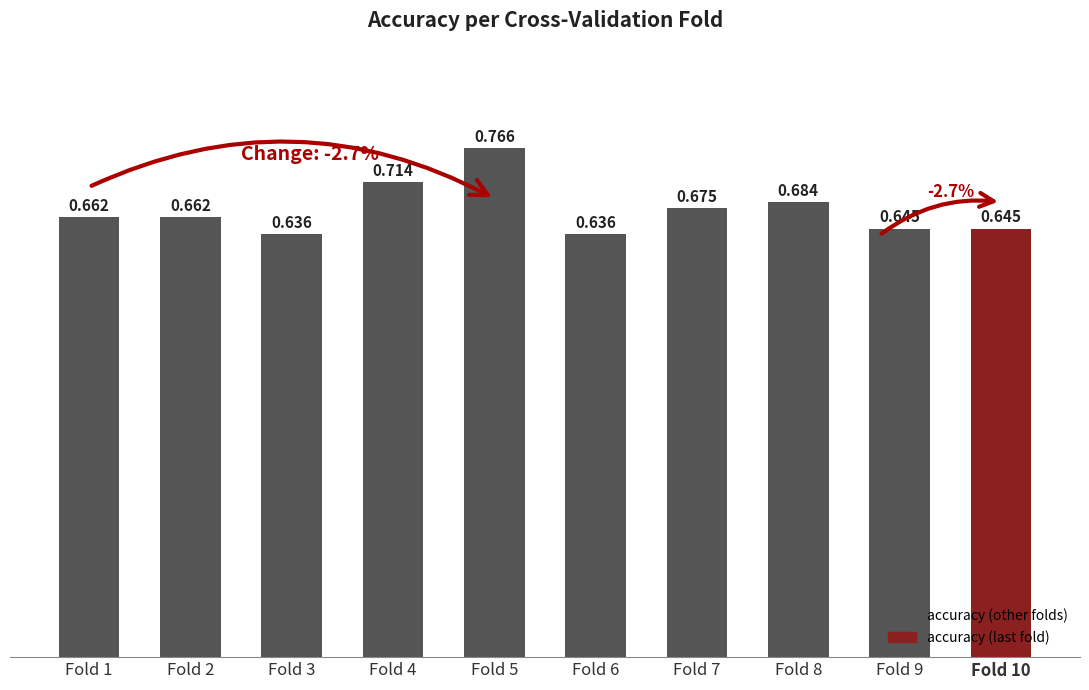

Is it true that the value at Fold 4 is 1.3?

False